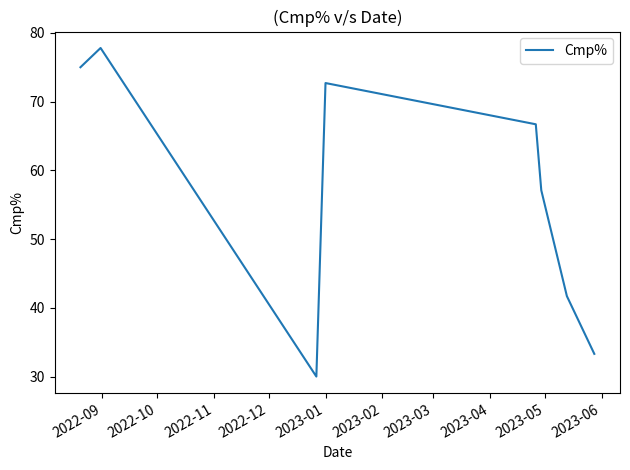

What is the minimum value shown in the chart?

30.0